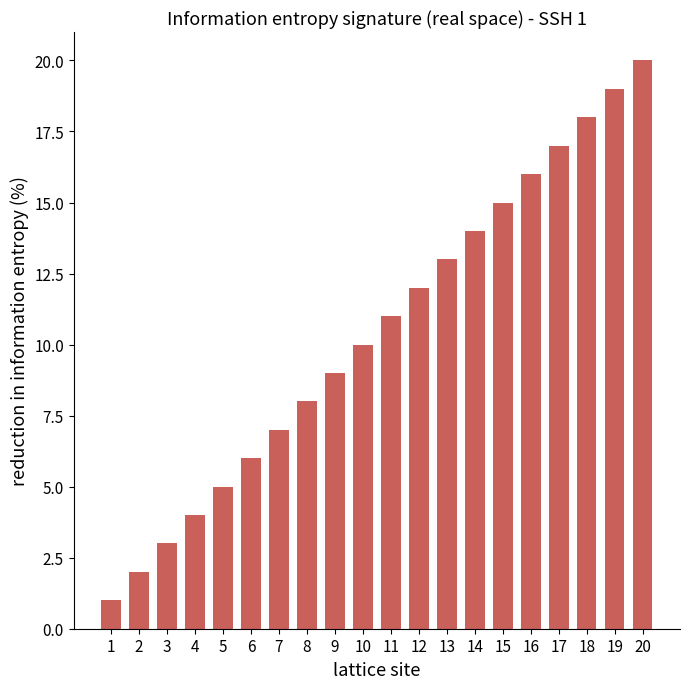

Which has a higher value, 5 or 16?

16